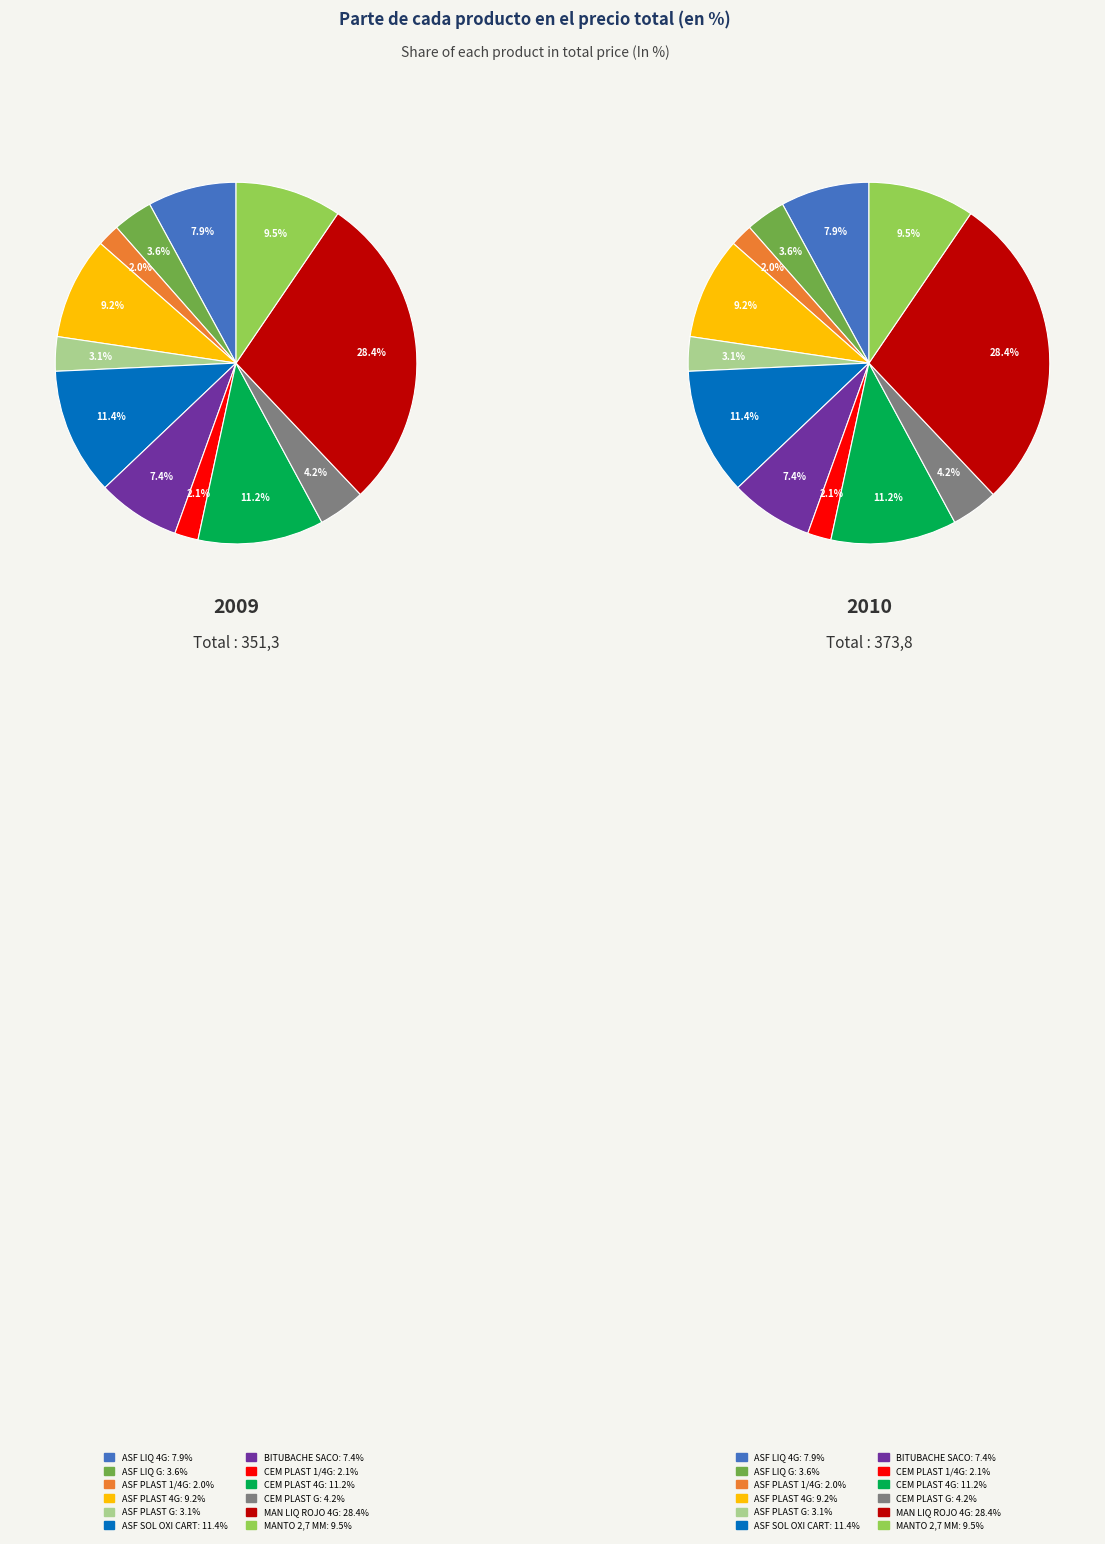

To the nearest percent, what portion does BITUBACHE SACO represent?

7%